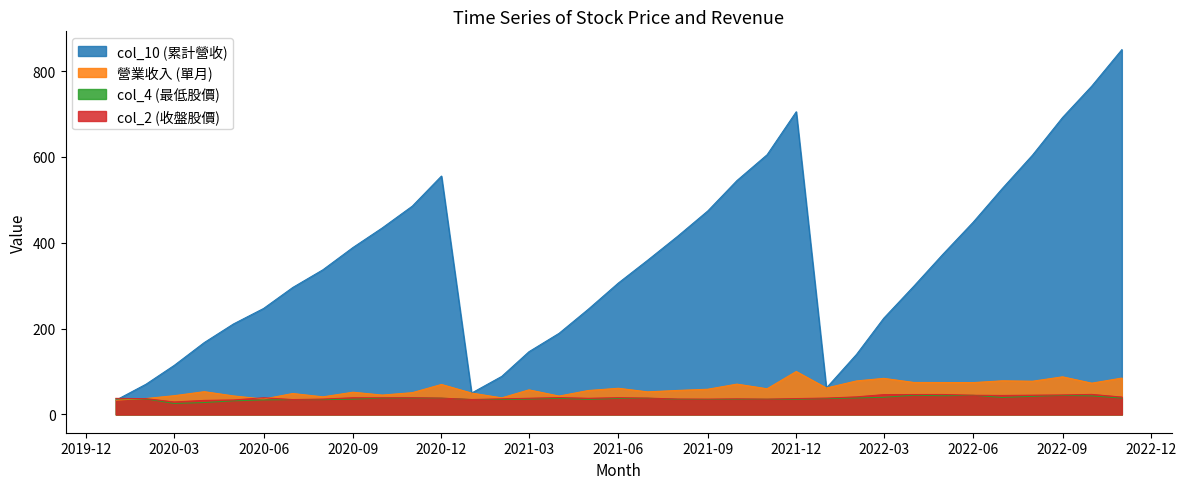

The col_10 (累計營收) series shows 55.6 at 2020-01-01. True or false?

False